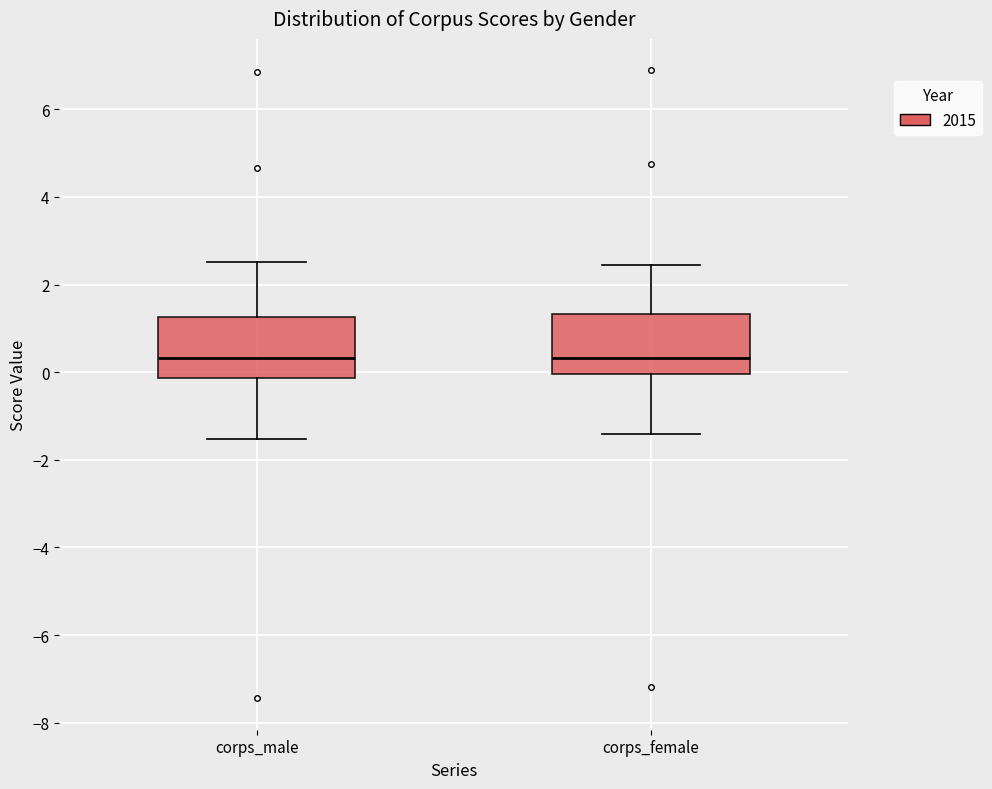

Where does the upper whisker of the box for corps_male end on the y-axis? The values are not printed on the chart, so give them approximately, as read against the axis.

2.6